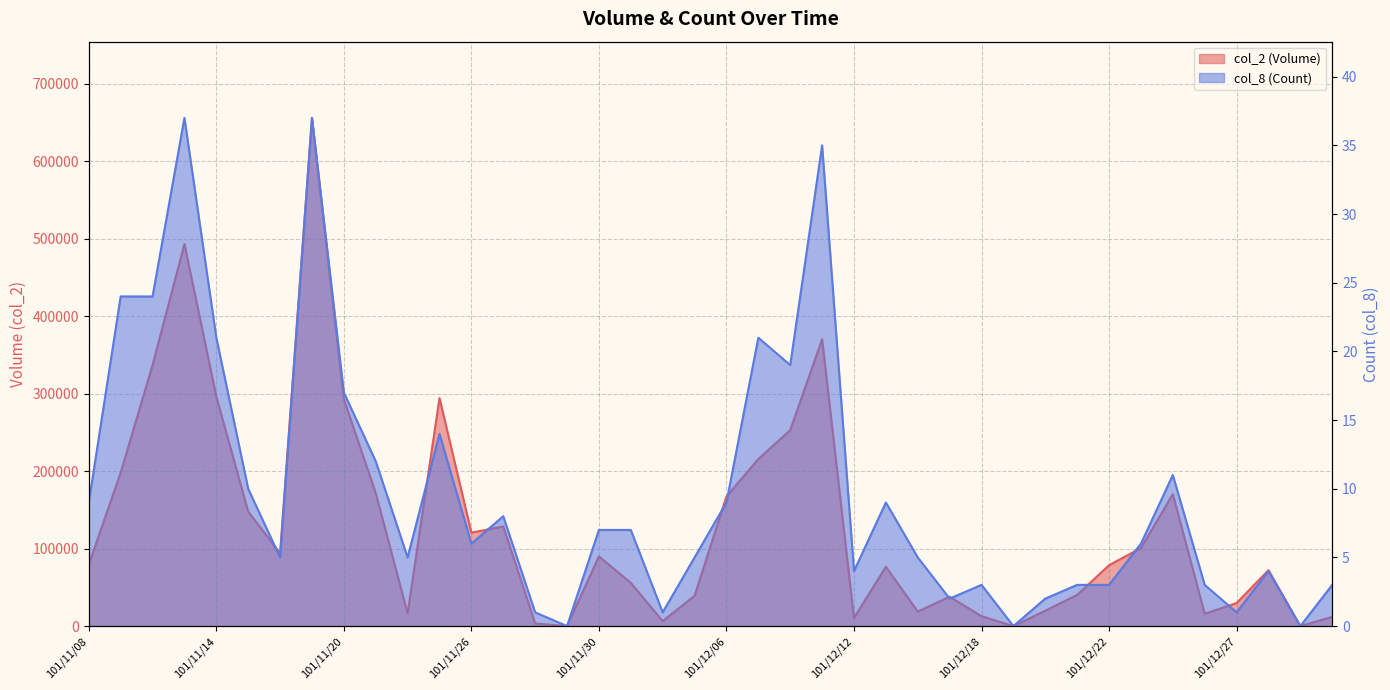

Where does the col_8 (Count) series first go above 6?

101/11/08